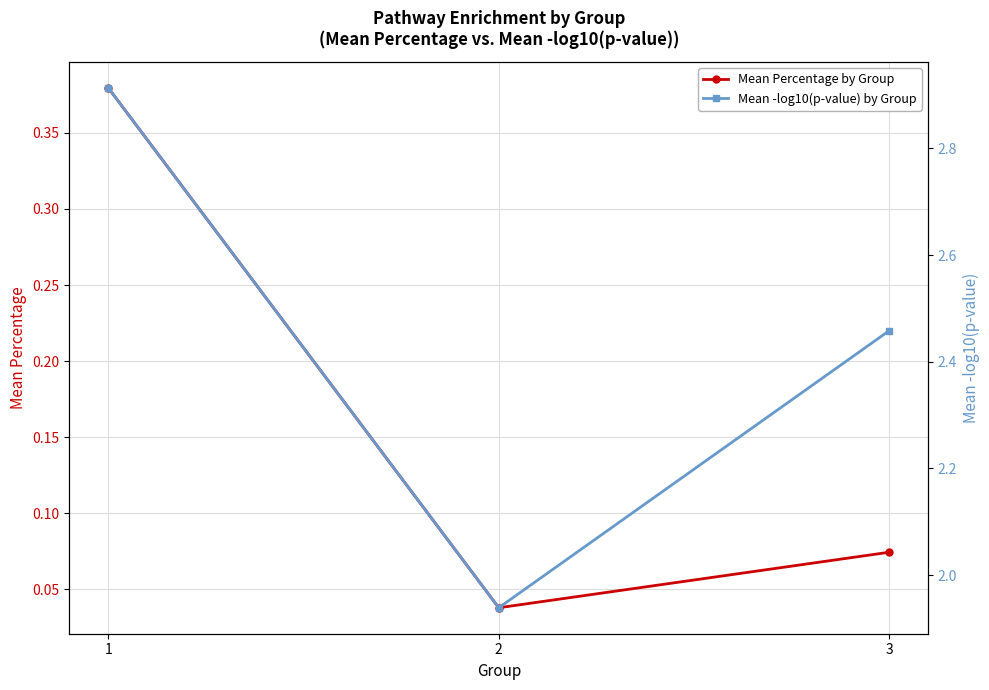

What is the difference between the highest and lowest values at 2?

1.9